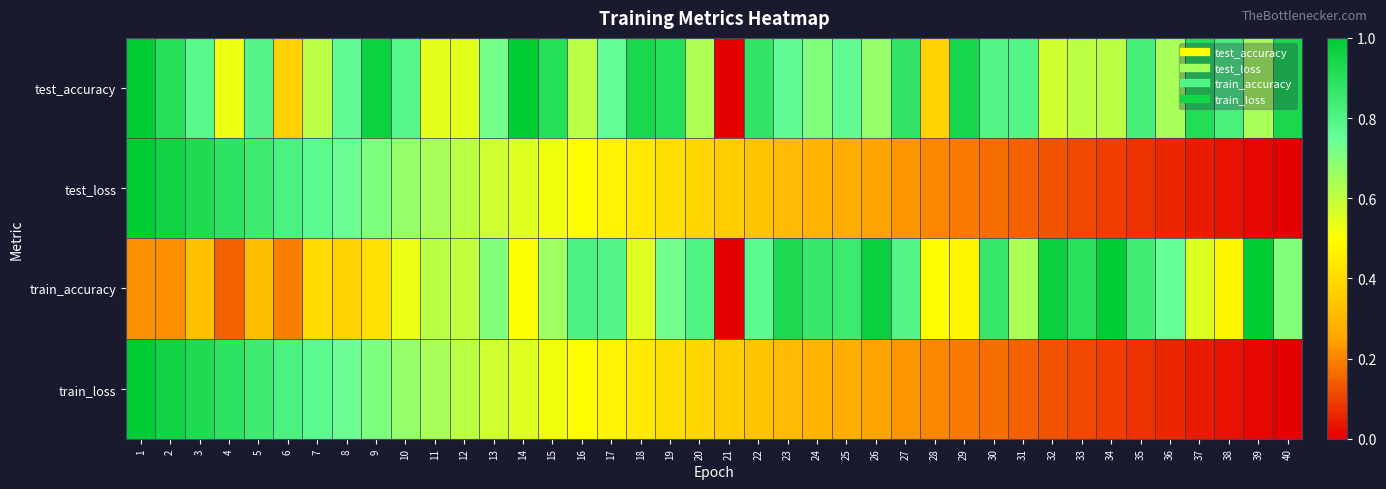

What is the spread (max minus min) of values at 13?

0.1